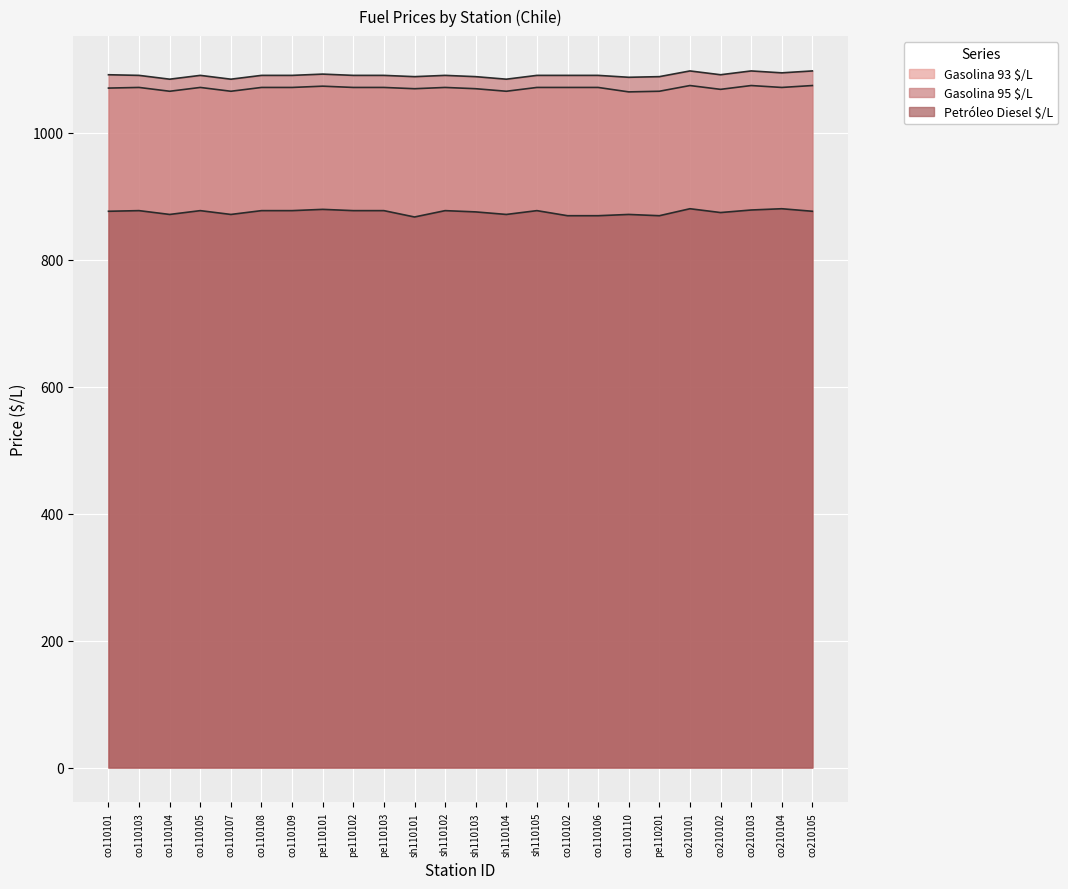

True or false: Gasolina 95 $/L and Gasolina 93 $/L intersect in this chart.

False